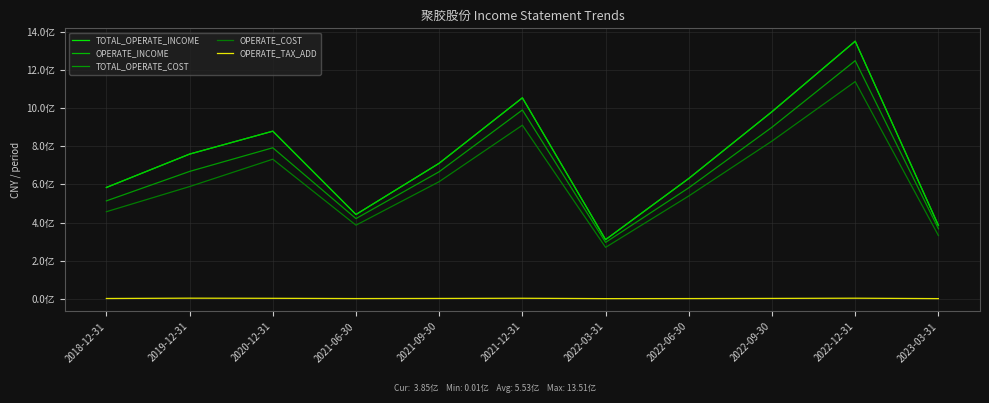

True or false: OPERATE_COST and OPERATE_INCOME cross at least once.

False